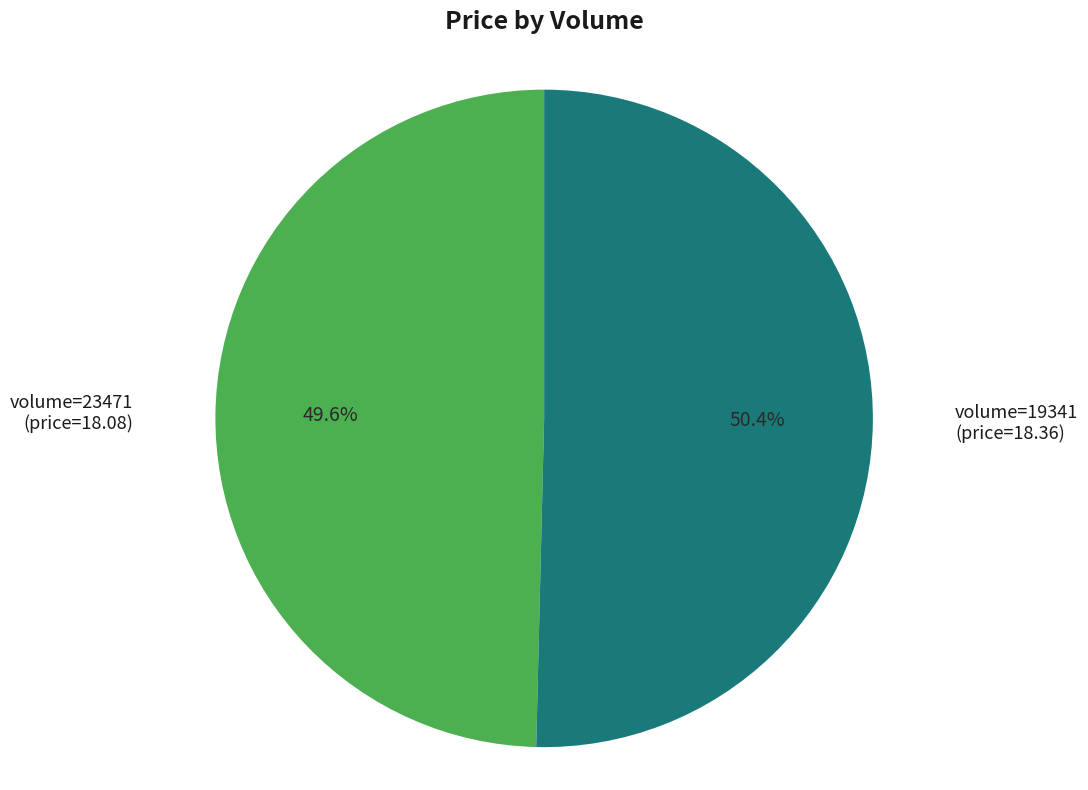

Is there a majority slice in this chart?

Yes